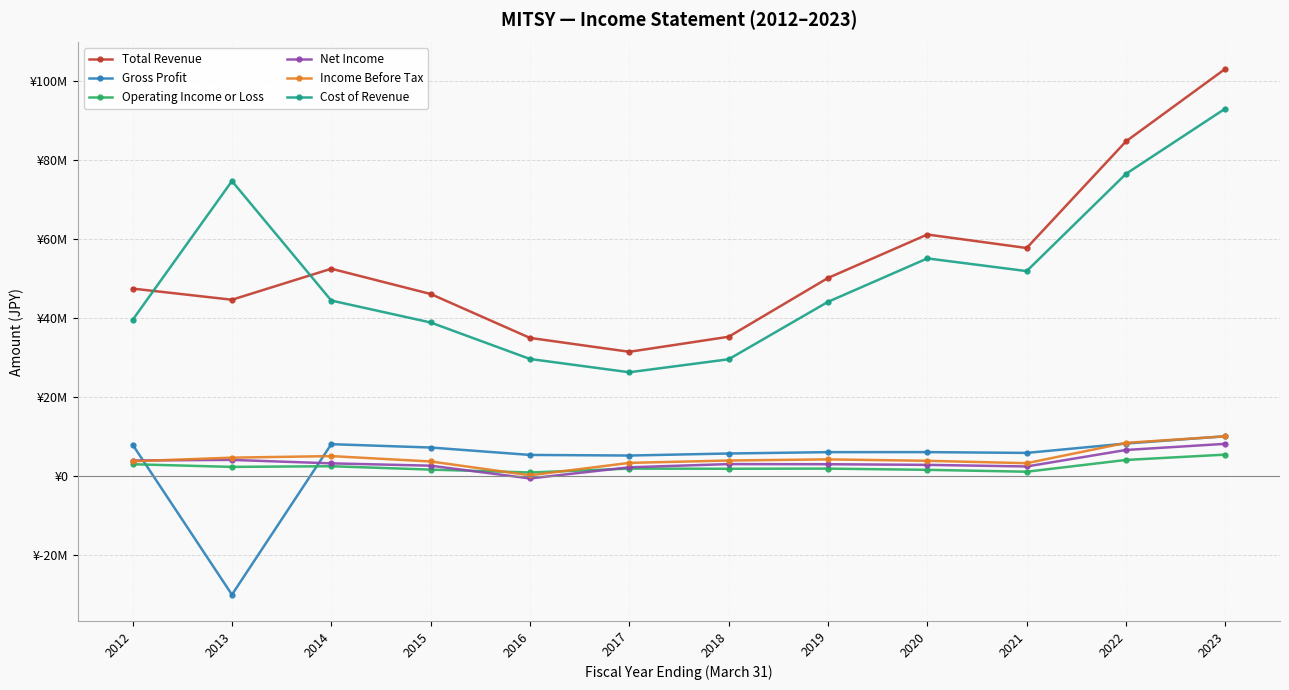

What is the sum of the Gross Profit values at 2017 and 2014?

13247900